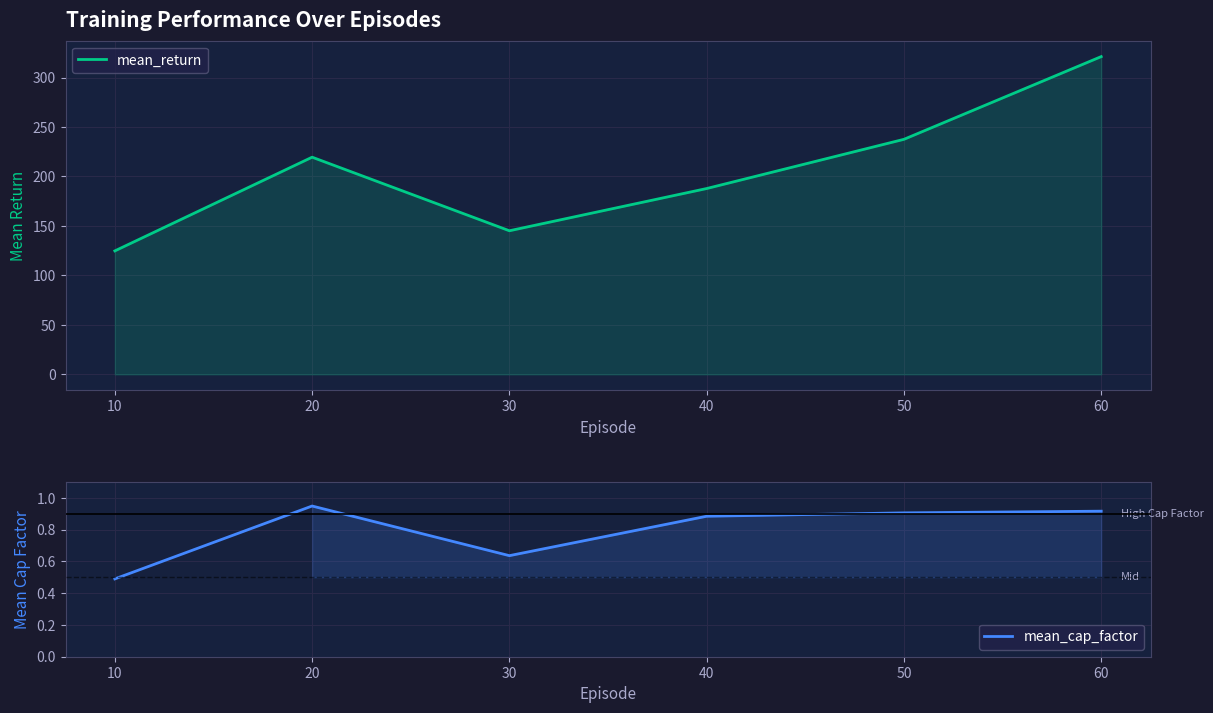

How many mean_cap_factor values are between 0 and 1?

6